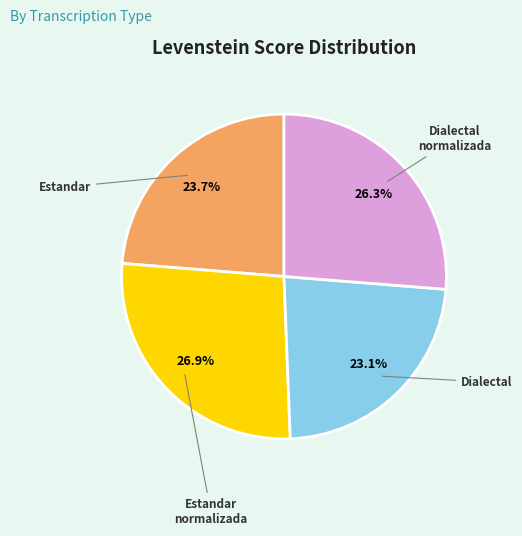

Is there any slice that represents more than half of the pie?

No